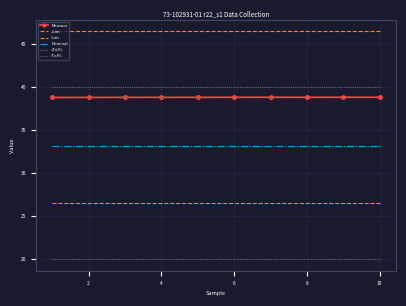

What is the minimum value for Nominal?

33.2